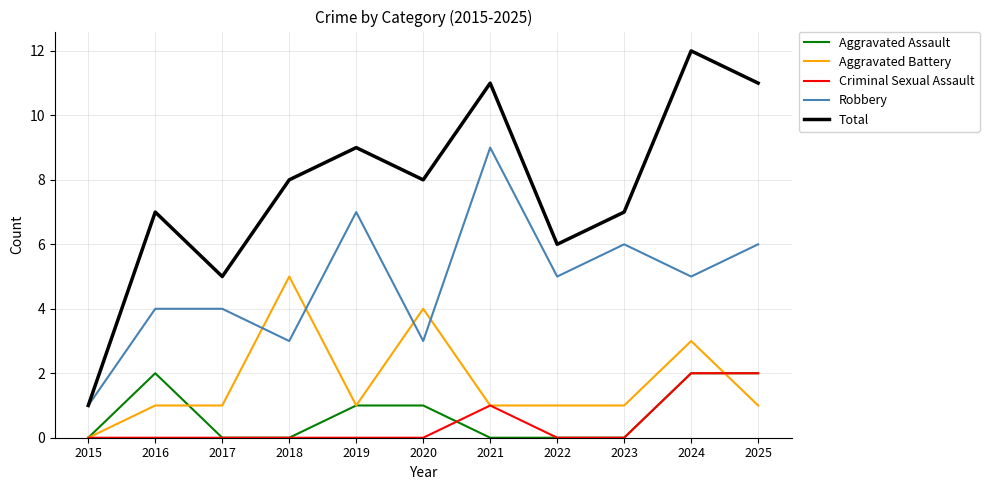

Rank the series at 2020 from highest to lowest value.

Total, Aggravated Battery, Robbery, Aggravated Assault, Criminal Sexual Assault